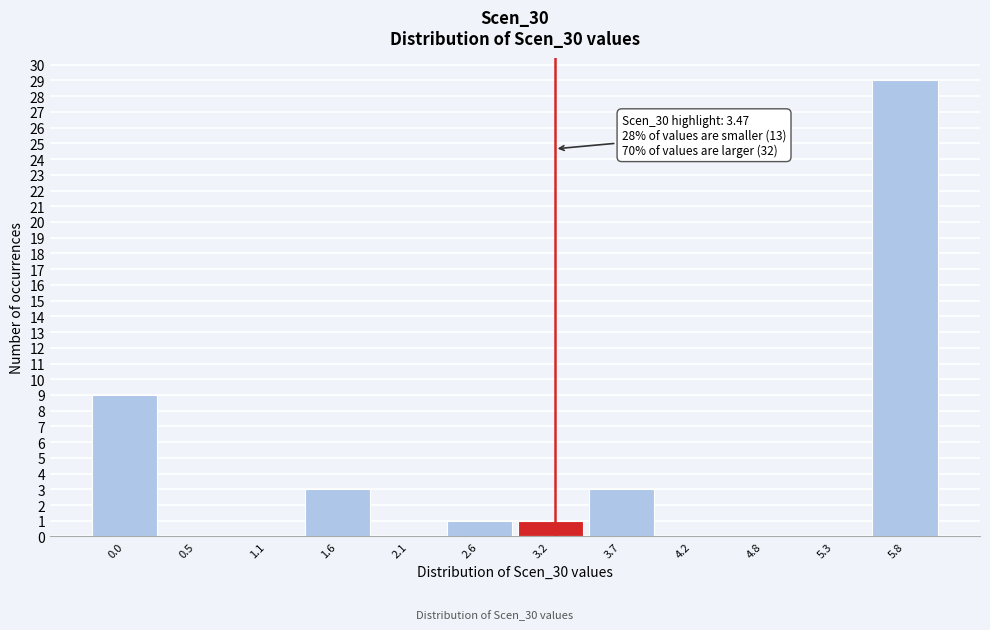

Reading left to right, extract all data points from this chart.

0.0=9	0.5=0	1.1=0	1.6=3	2.1=0	2.6=1	3.2=1	3.7=3	4.2=0	4.8=0	5.3=0	5.8=29